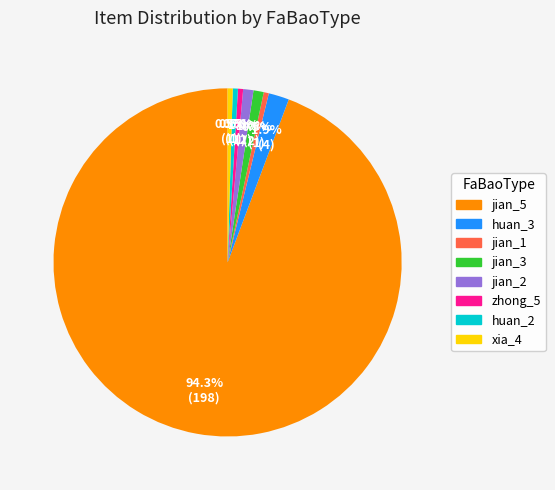

The huan_3 slice represents 7% of the pie. True or false?

False